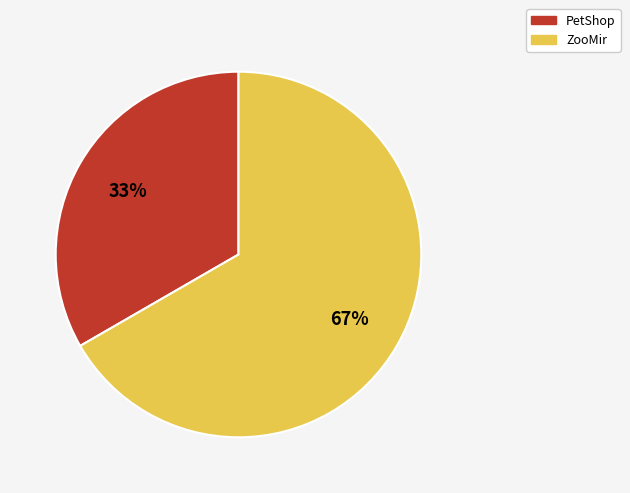

Is the sum of PetShop and ZooMir greater than half?

Yes